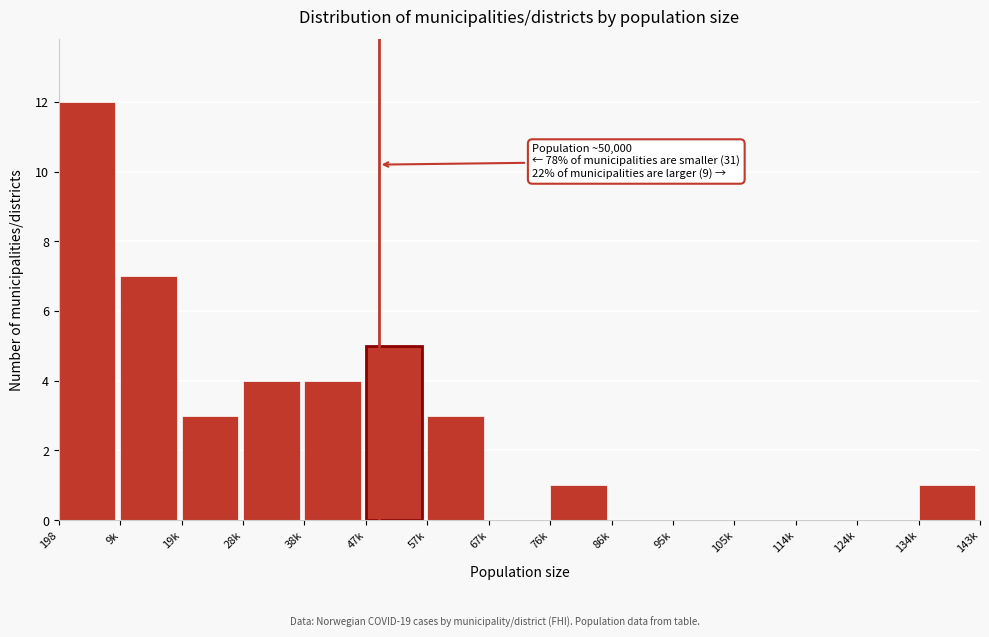

Reading left to right, list all the values displayed in this chart.

198=12	9k=7	19k=3	28k=4	38k=4	47k=5	57k=3	67k=0	76k=1	86k=0	95k=0	105k=0	114k=0	124k=0	134k=1